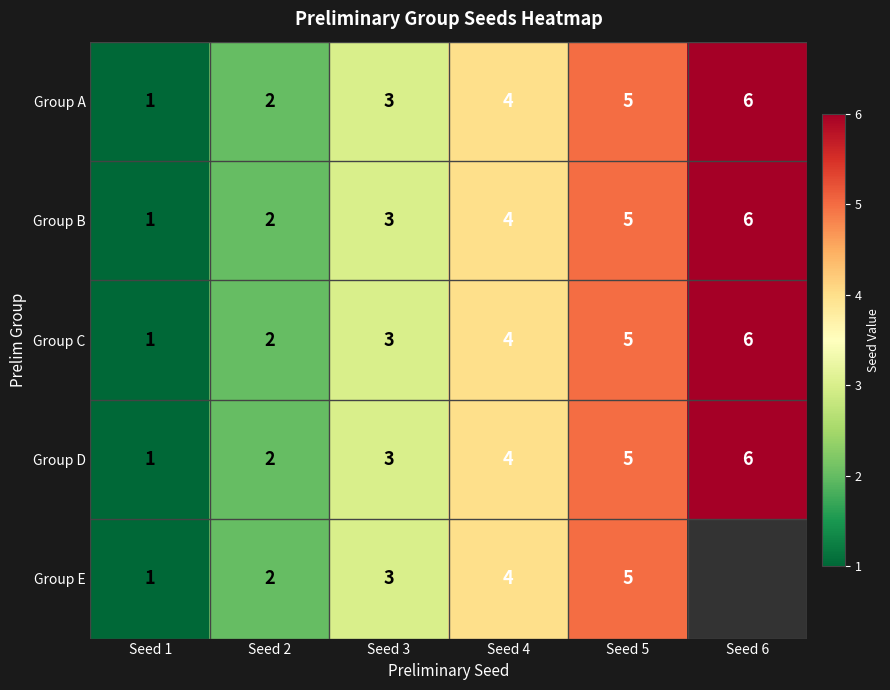

At which label is Group B closest to 3?

Seed 3